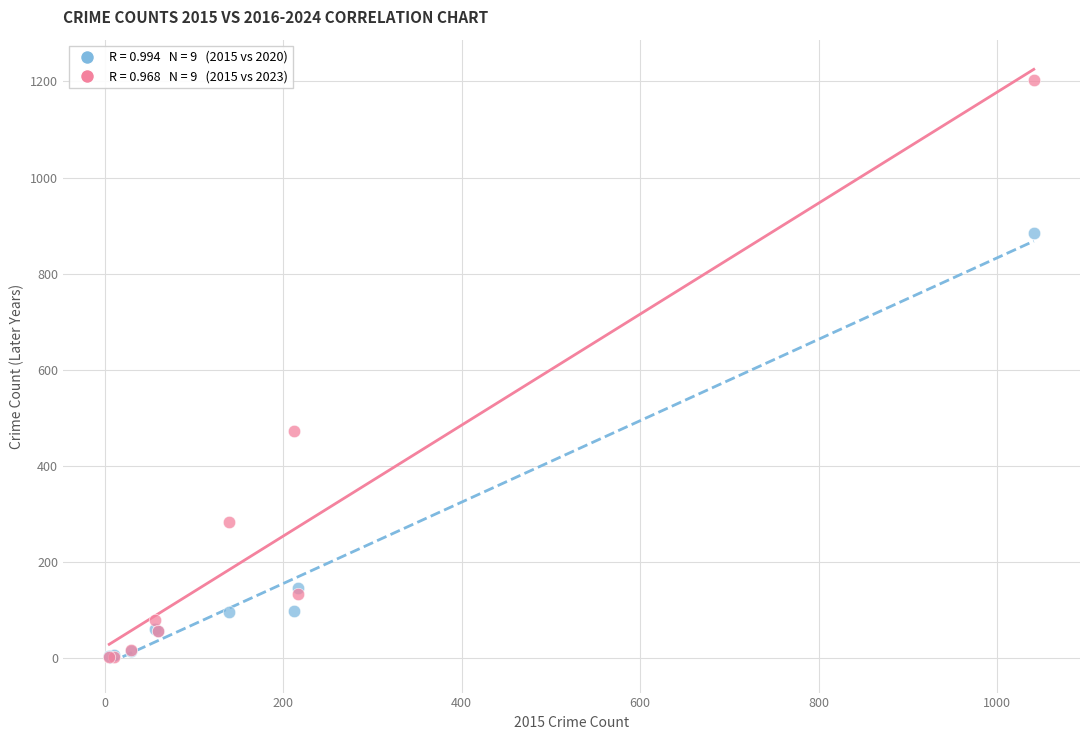

Across all series, what Y value is closest to 602?

472